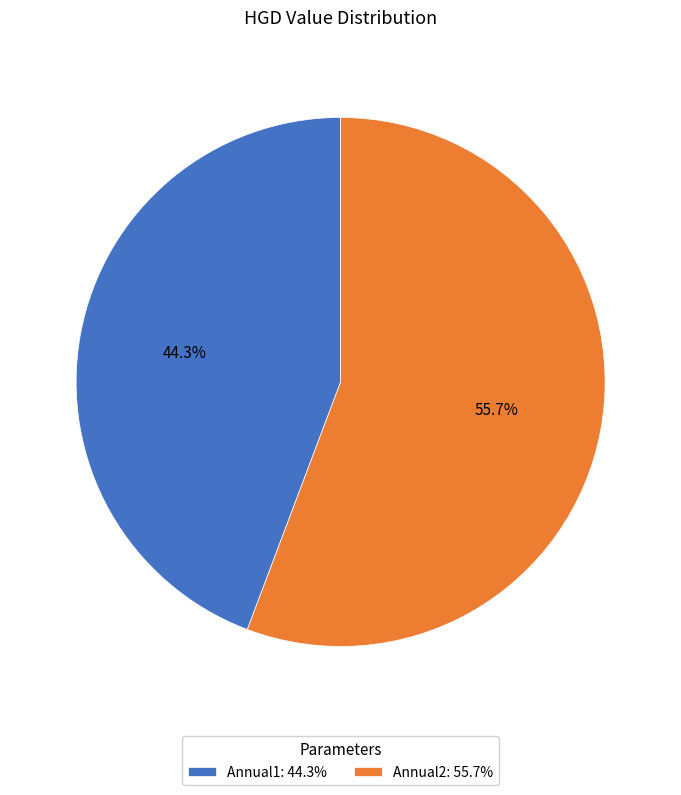

Count the number of slices in the pie.

2